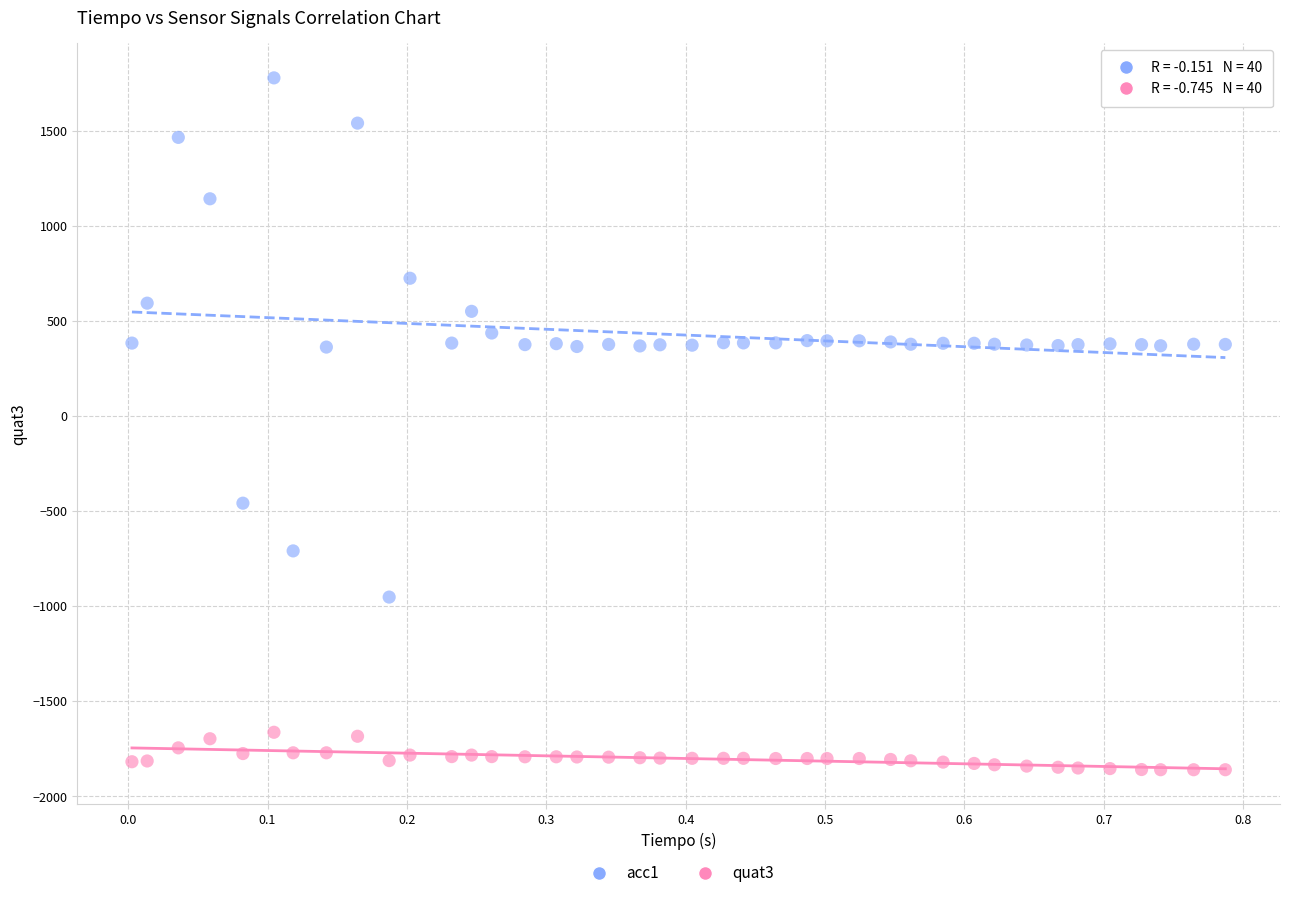

What are all the series names shown in the legend?

acc1, quat3